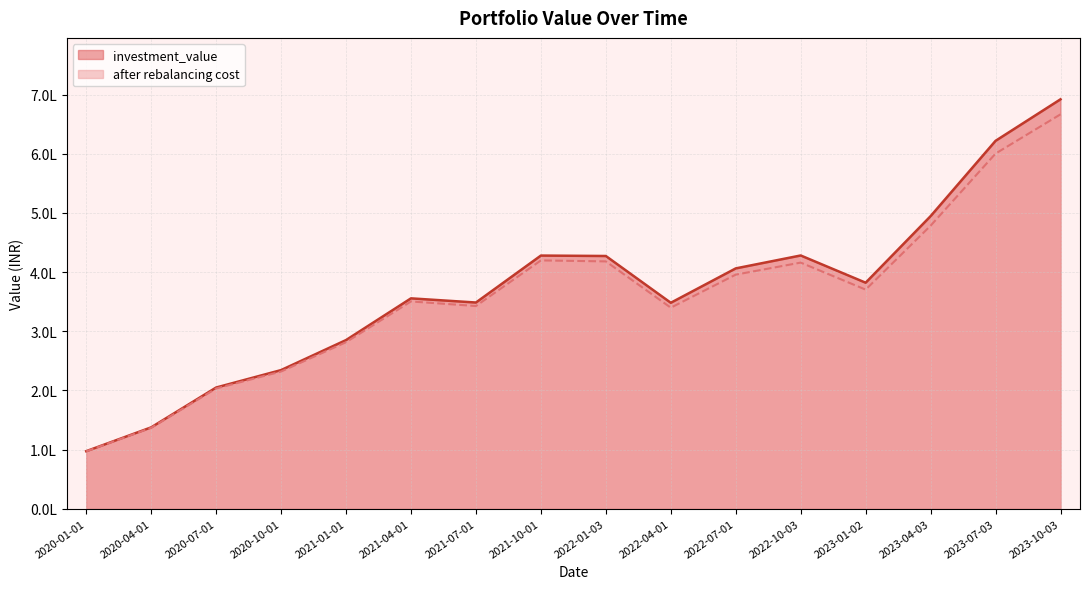

What is the average value of the investment_value series?

368230.2